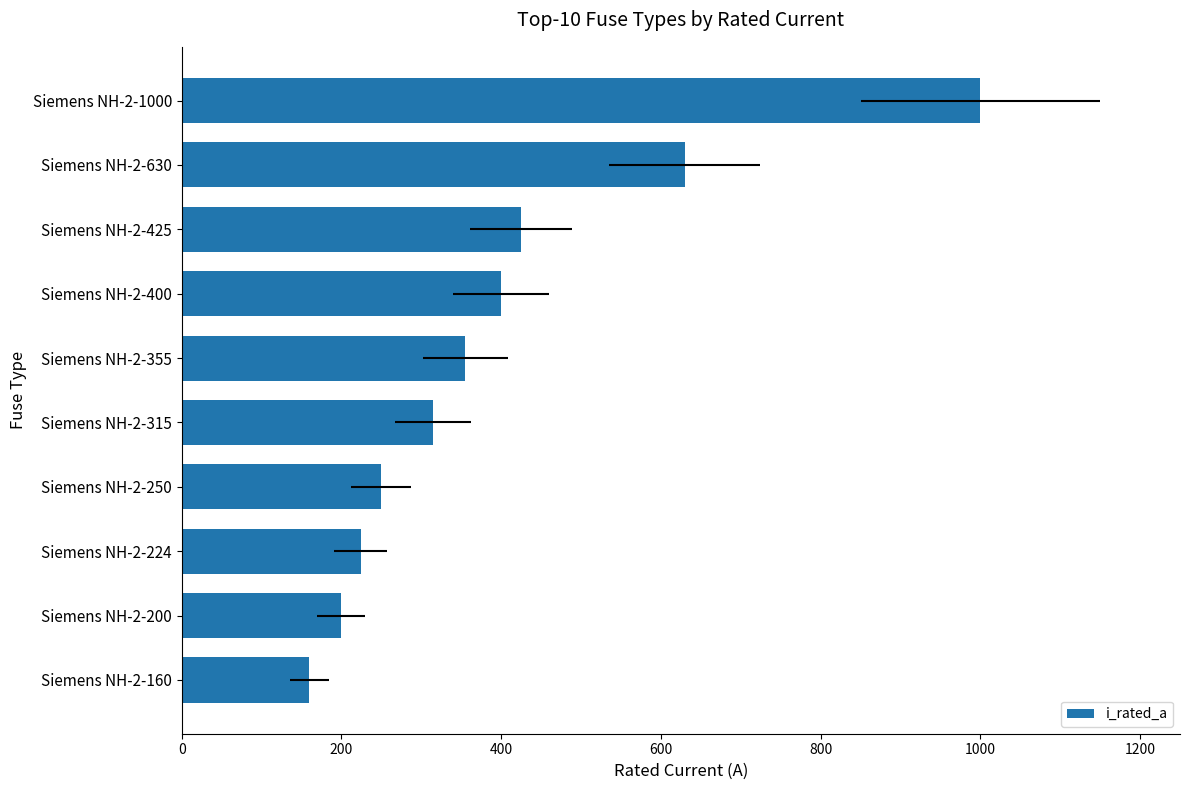

Reading right to left, extract all data points from this chart.

1000	630	425	400	355	315	250	224	200	160